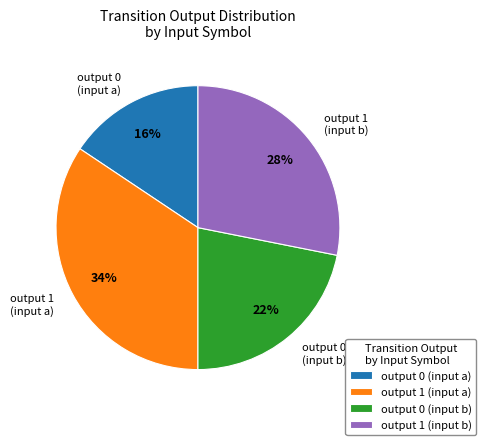

Combined, do output 1 (input a) and output 0 (input b) account for over 50%?

Yes